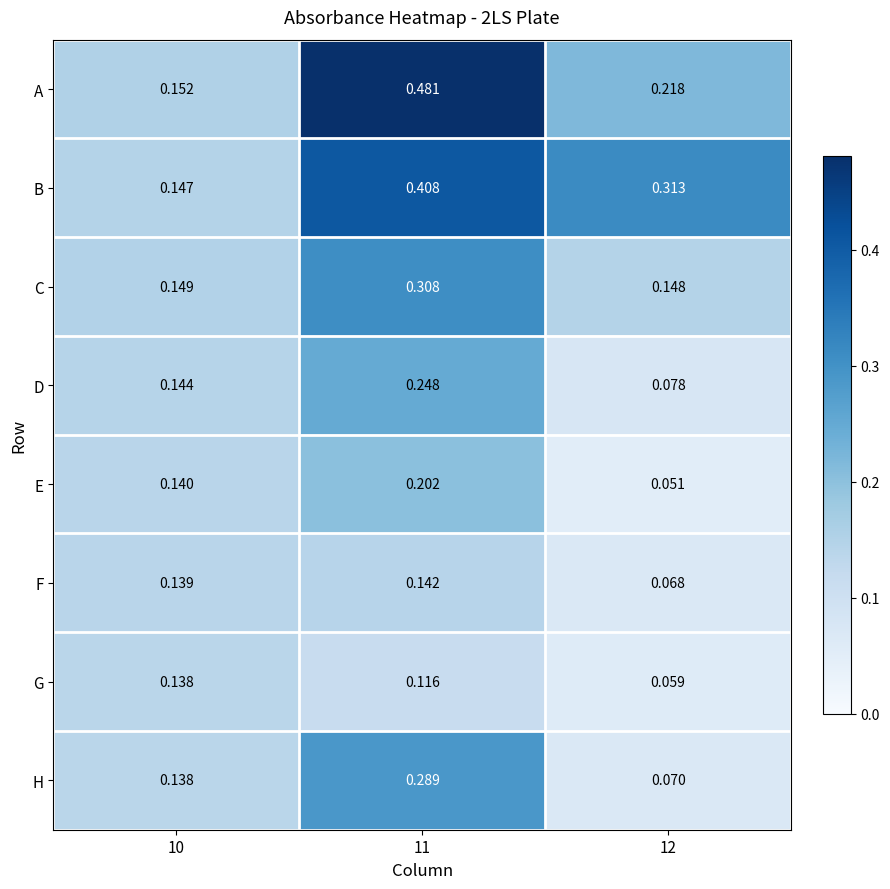

At 12, list the series in order from largest to smallest.

B, A, C, D, H, F, G, E